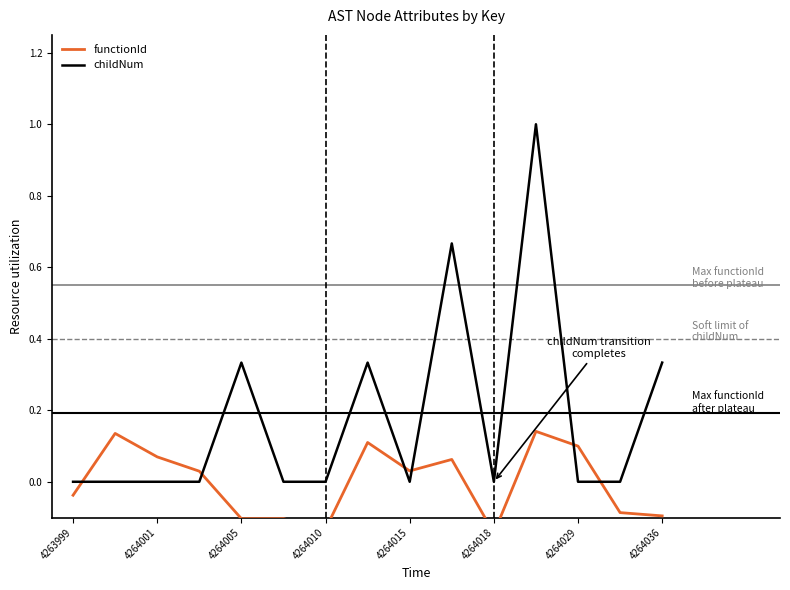

Is it true that childNum equals 0.5 at 4264036?

False